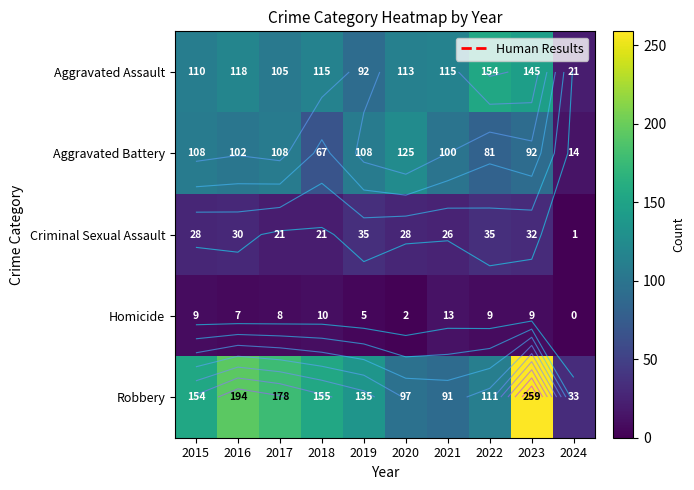

What is the difference between the maximum and minimum values in the Aggravated Battery series?

111